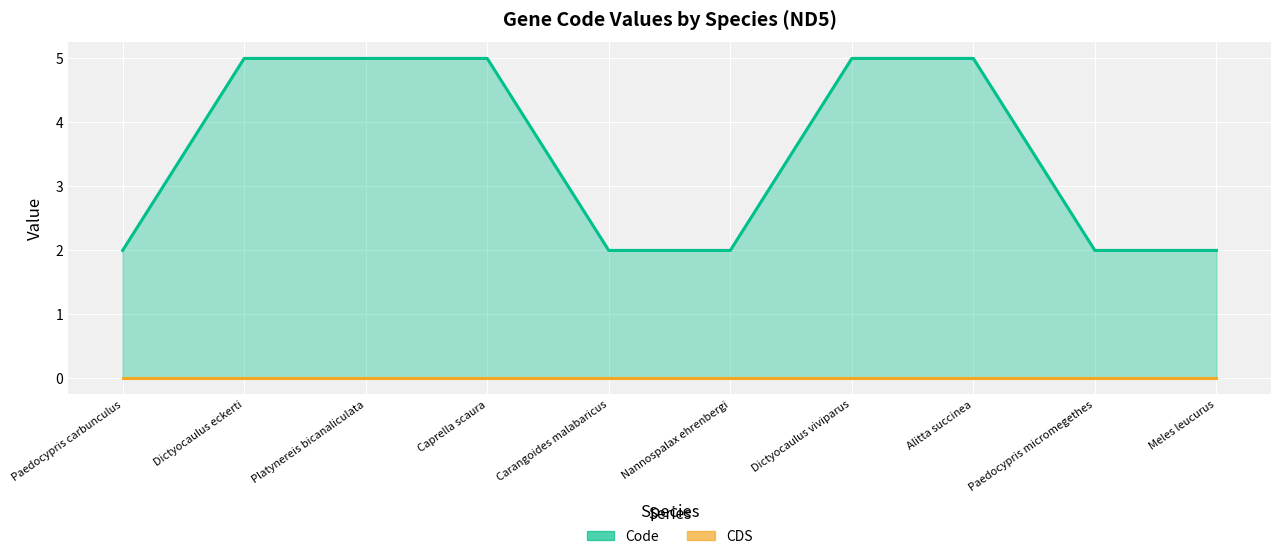

What is the spread (max minus min) of values at Dictyocaulus viviparus?

5